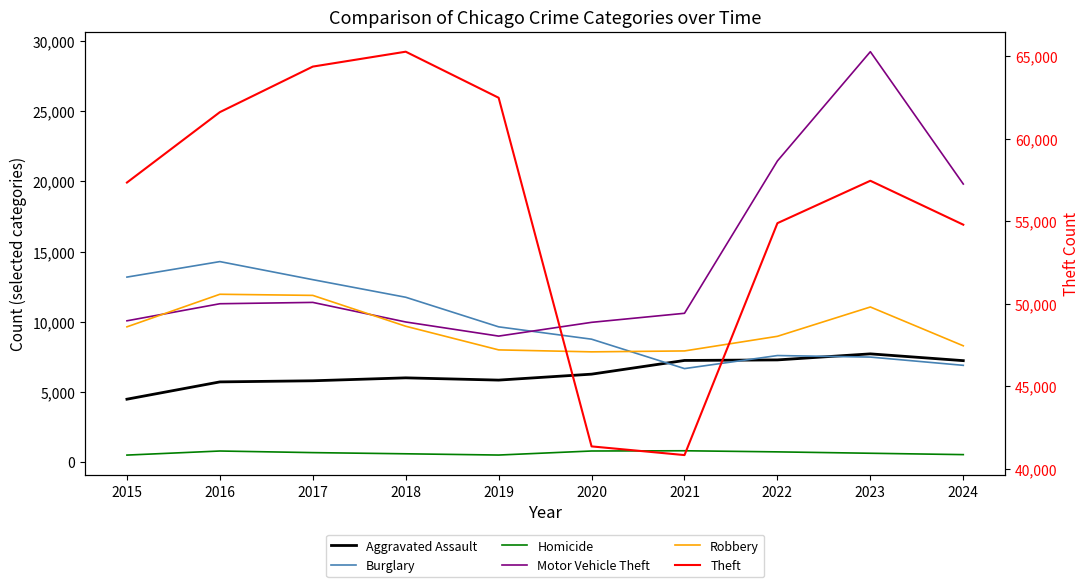

True or false: Motor Vehicle Theft has a value of 29252 at 2023.

True